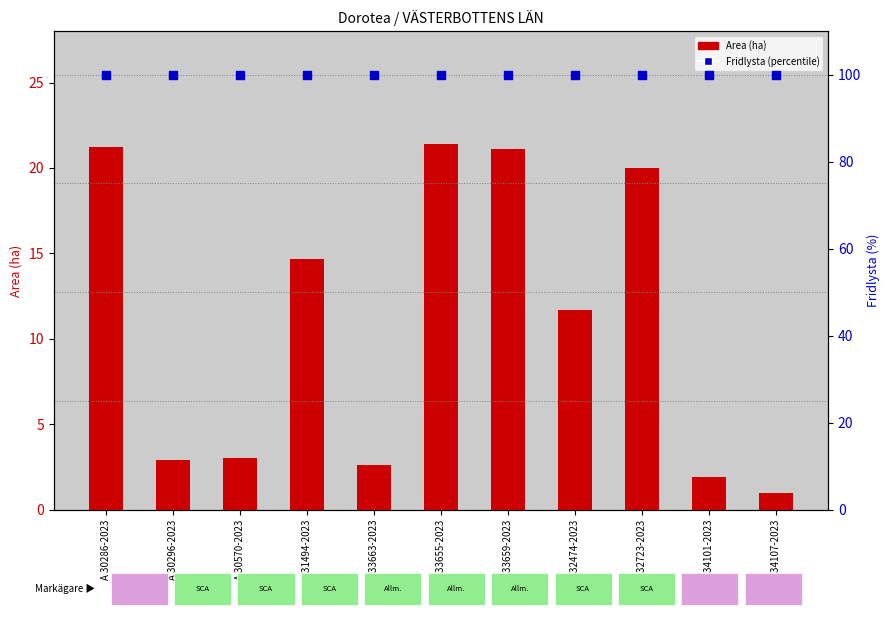

Is the value of Area (ha) at A 31494-2023 greater than the value of Fridlysta (%) at A 30286-2023?

No